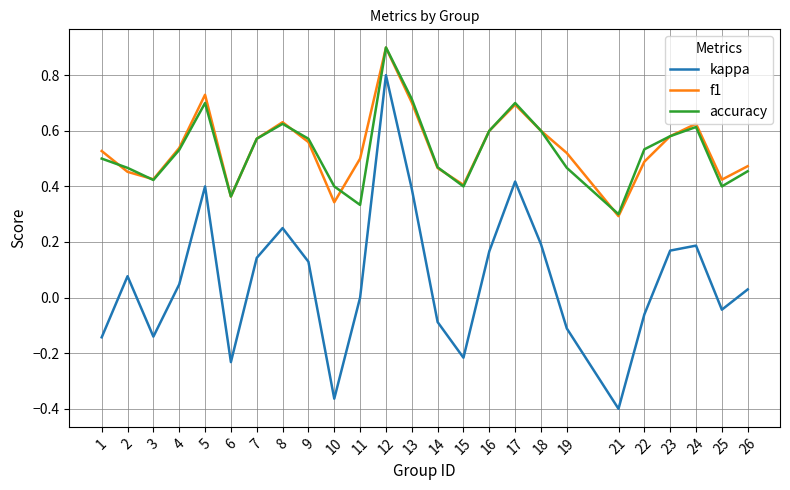

At which category does the chart reach its minimum across all series?

21